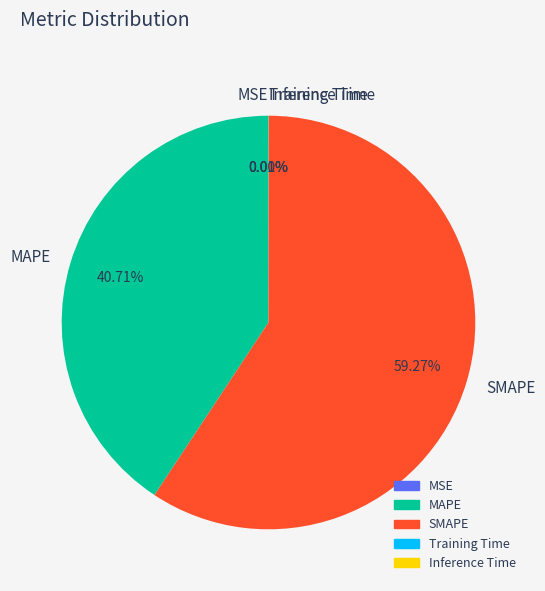

Is there a majority slice in this chart?

Yes